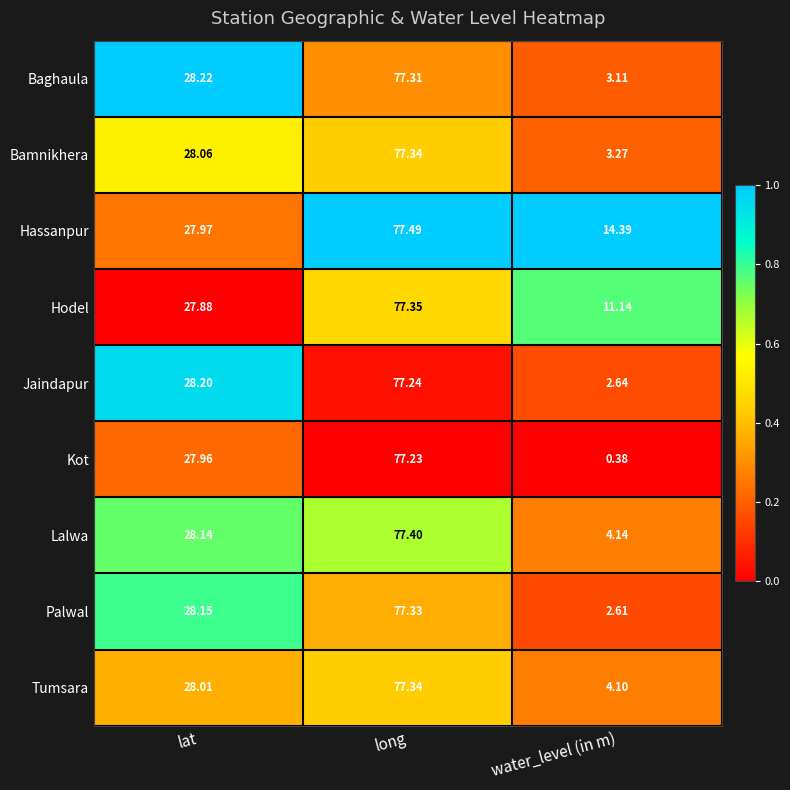

Rank the categories by Kot value from lowest to highest.

water_level (in m), lat, long